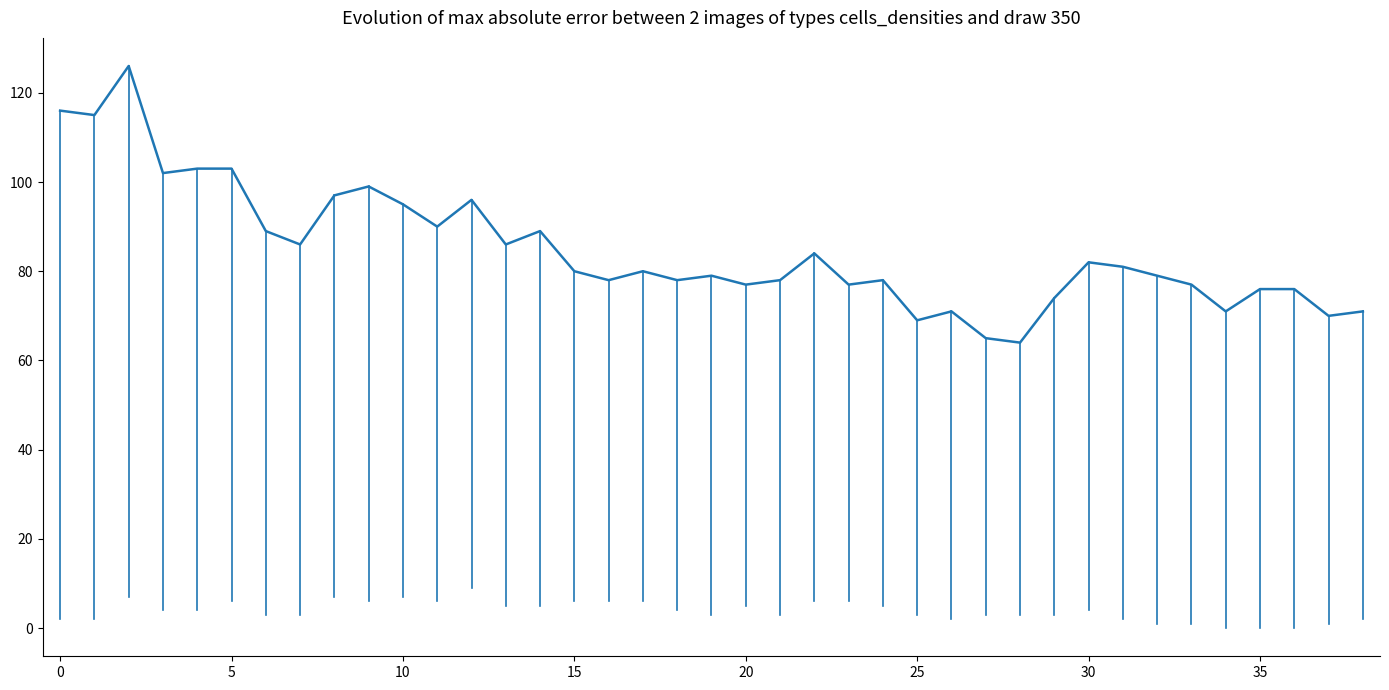

How many lines are shown in the chart?

1